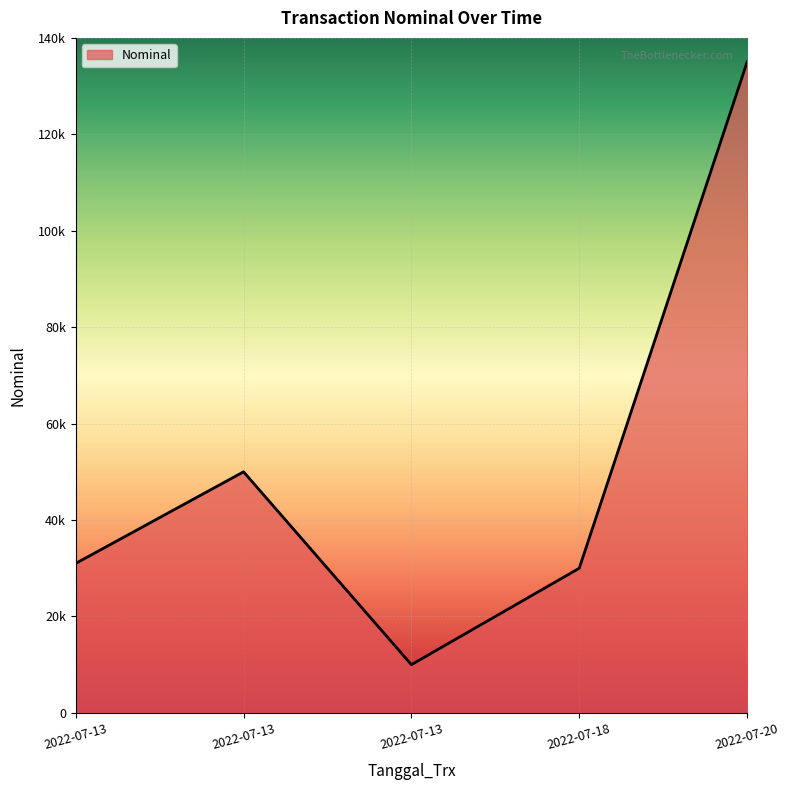

What is the average value?

51200